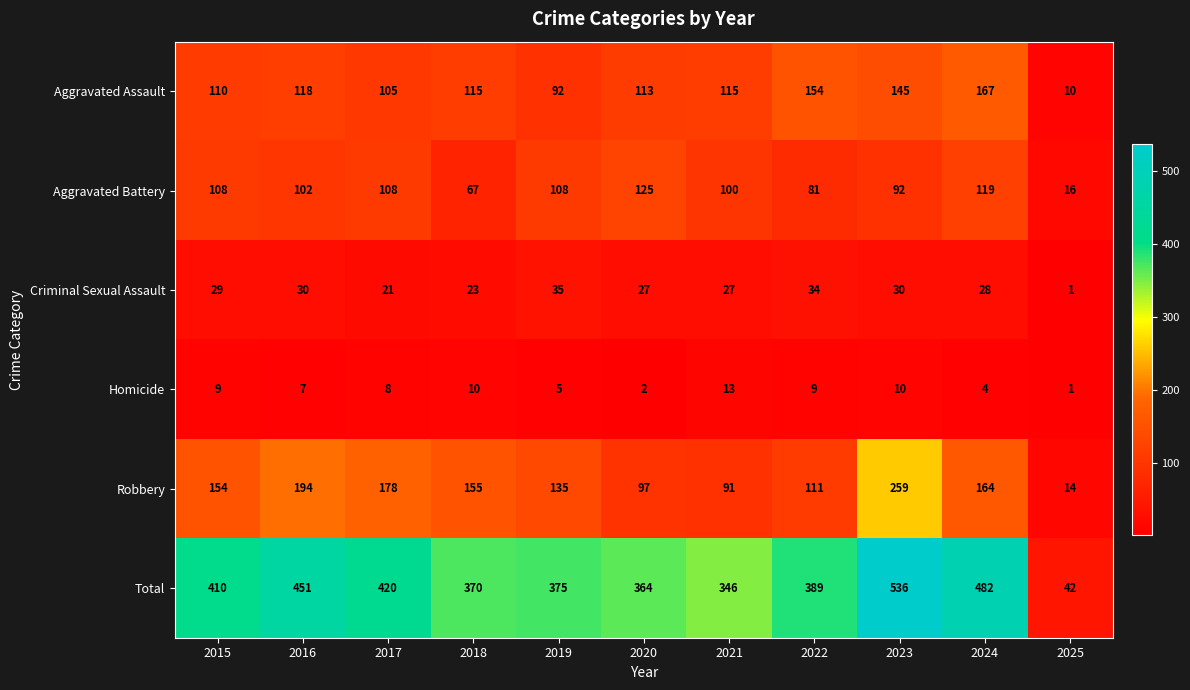

The Aggravated Assault series shows 10 at 2025. True or false?

True